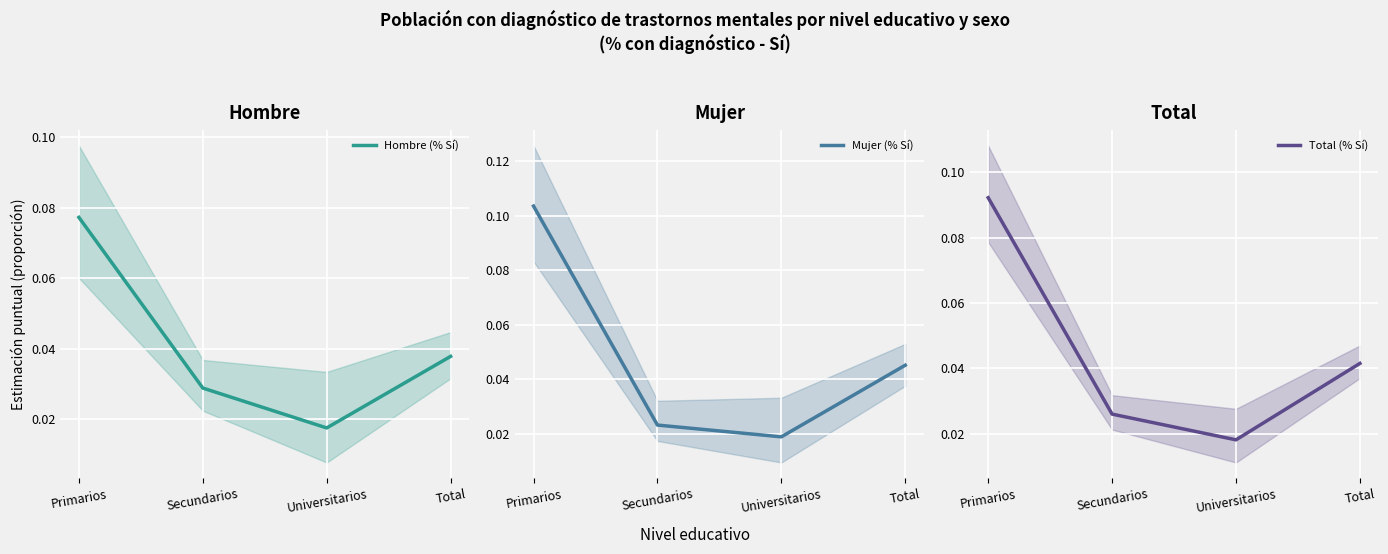

True or false: Mujer (% Sí) has a value of 0.0 at Universitarios.

False